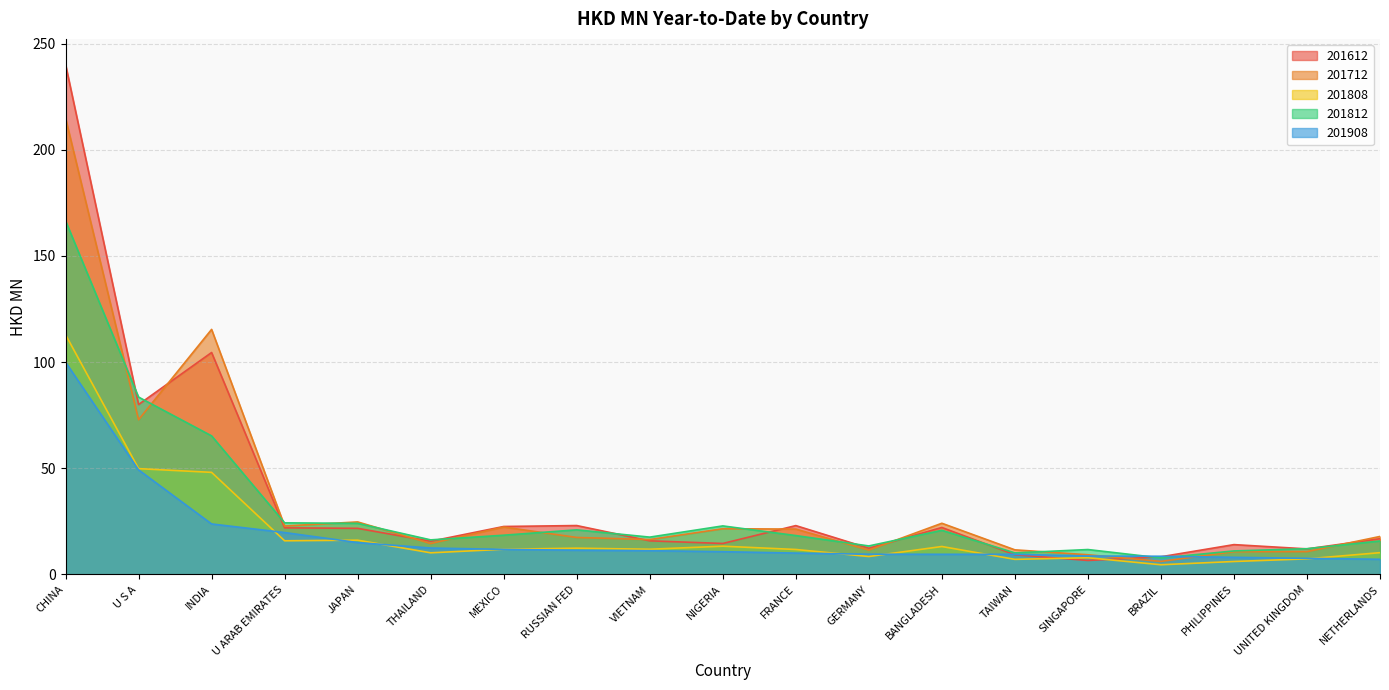

What is the highest value of the 201812 series?

166.6